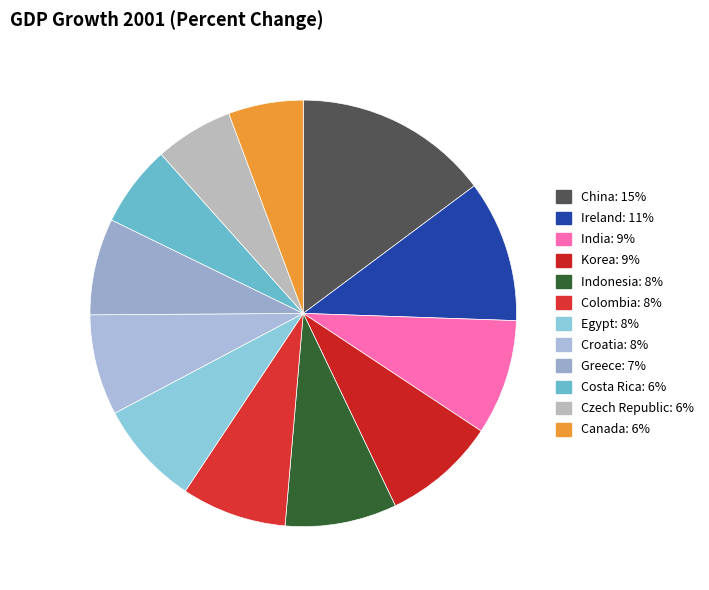

How many segments does this pie chart have?

12